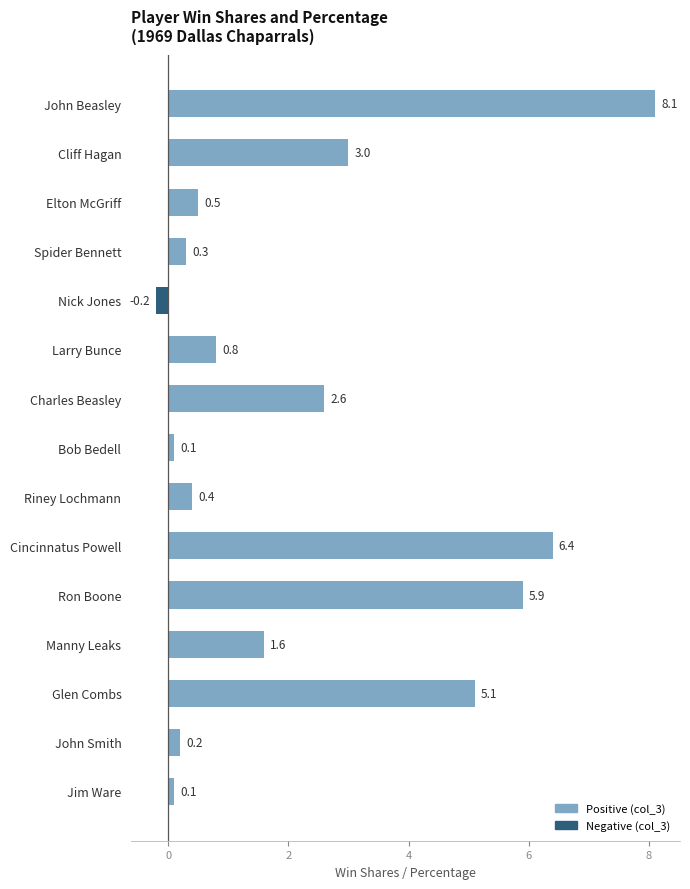

Which category has the highest value across all series?

John Beasley